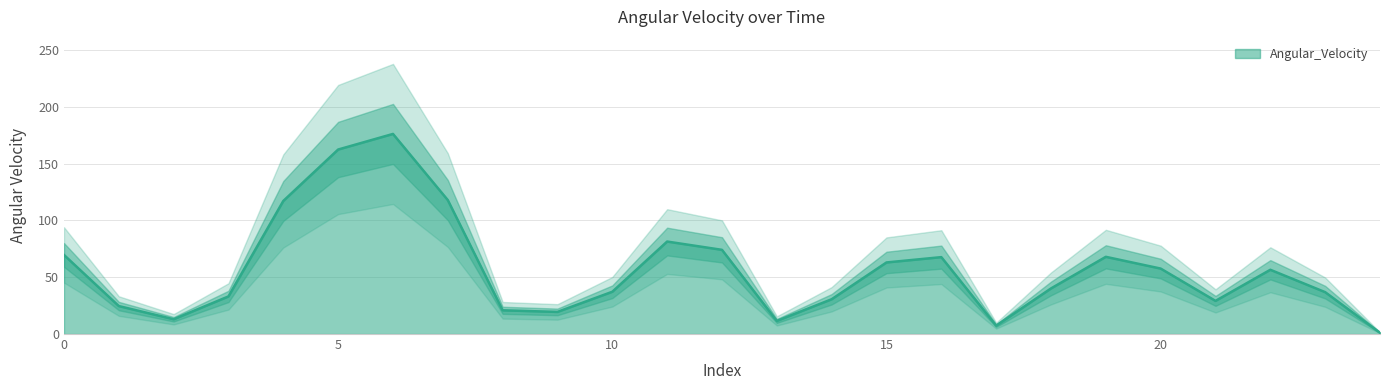

The value at 3 is 33.1. True or false?

True